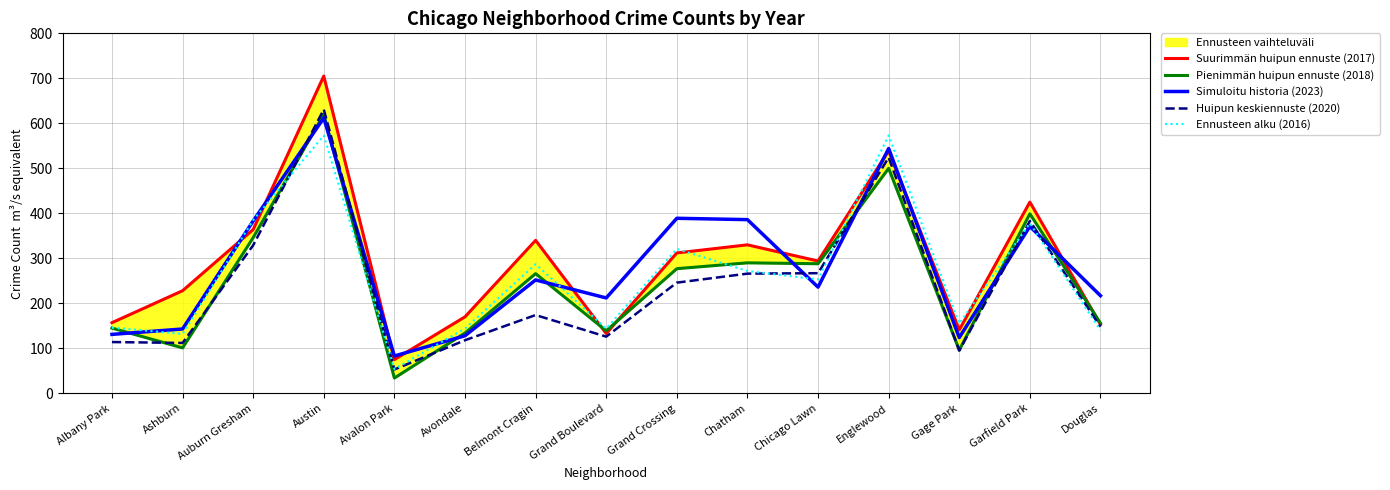

What is the label of the 5th point from the left?

Avalon Park